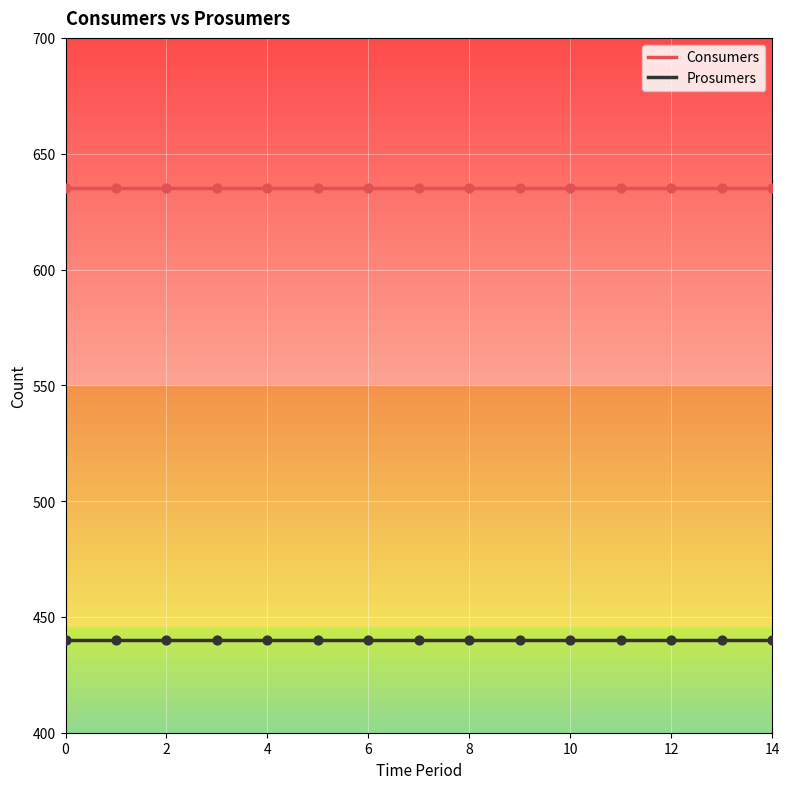

Which series has the largest total across all categories?

Consumers